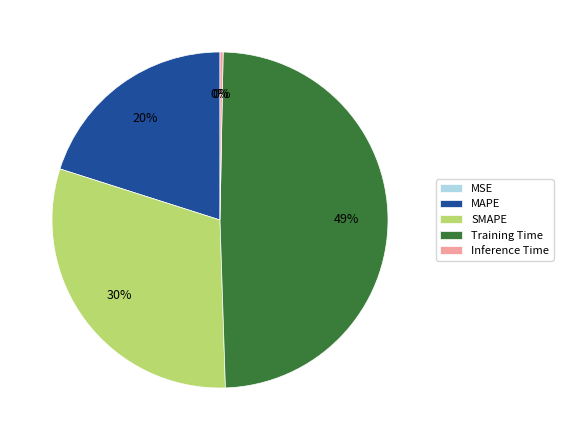

Does Training Time account for over 50% of the chart?

No